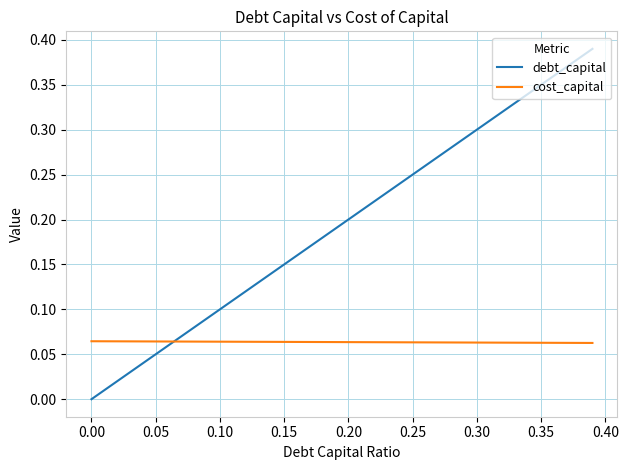

Which series has the widest spread of values?

debt_capital